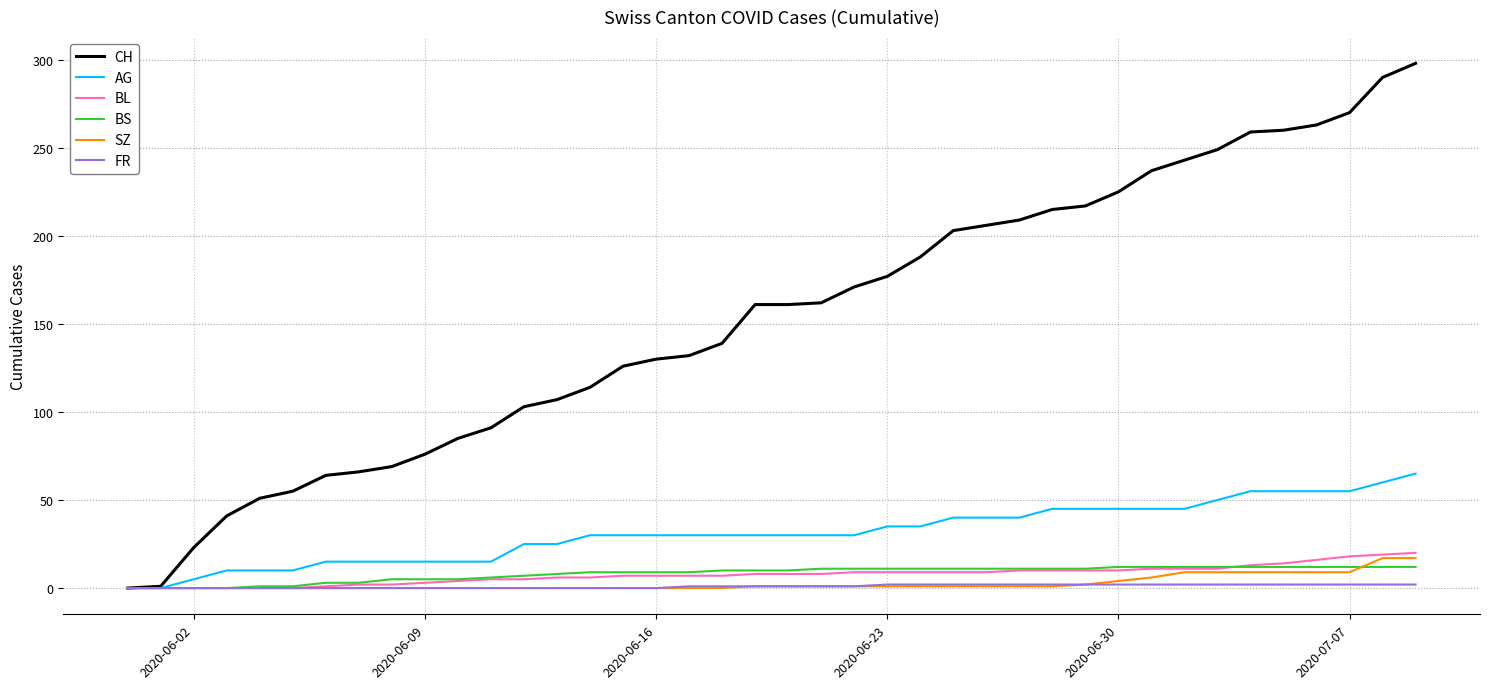

Which series has the largest range (max minus min)?

CH